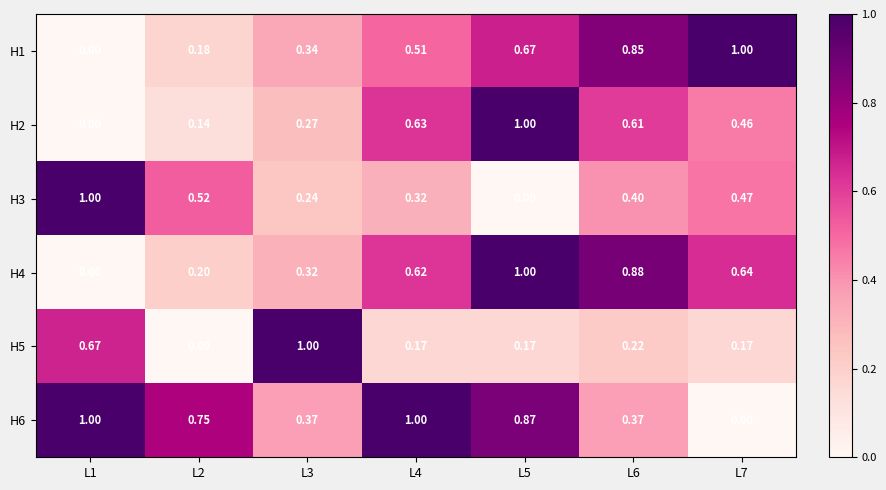

Is the value of H2 at L2 greater than the value of H1 at L2?

No